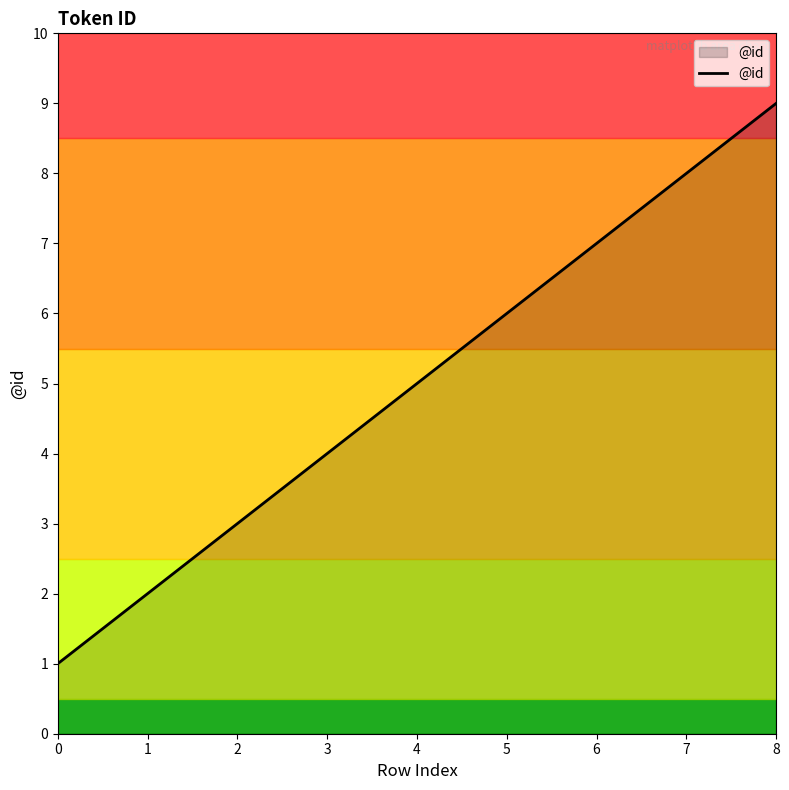

How many lines are shown in the chart?

1